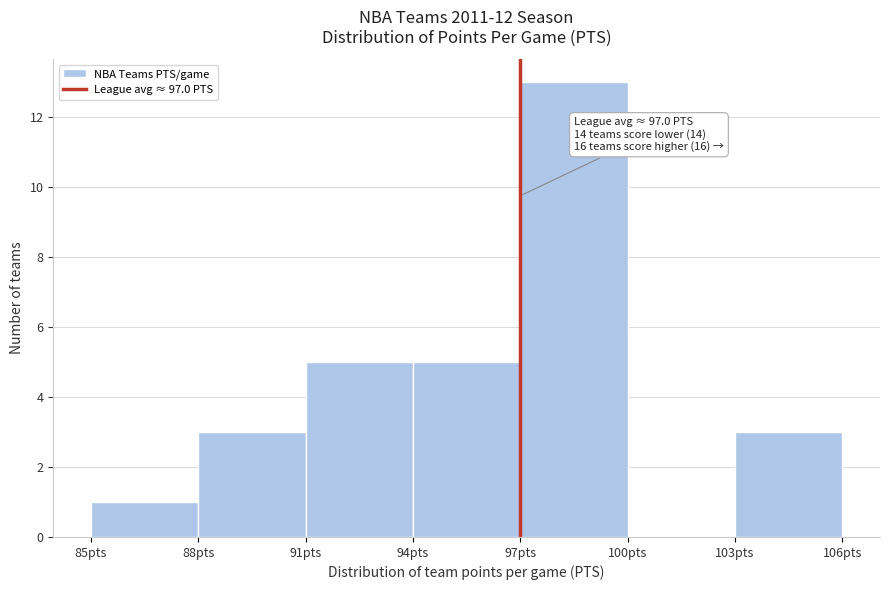

Over which range of the x-axis is the bar tallest?

97 to 100